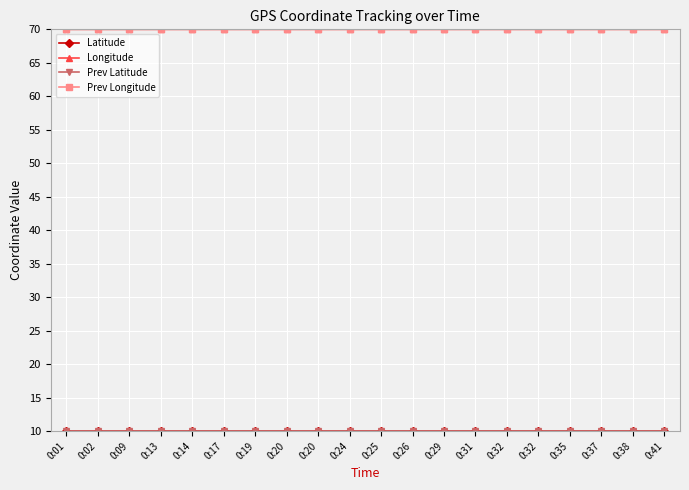

True or false: Latitude and Prev Latitude intersect in this chart.

False